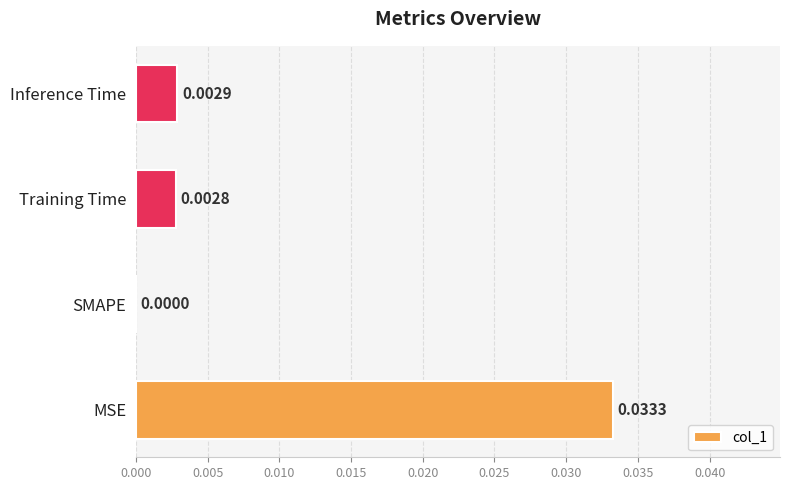

Between MSE and SMAPE, which is larger?

MSE